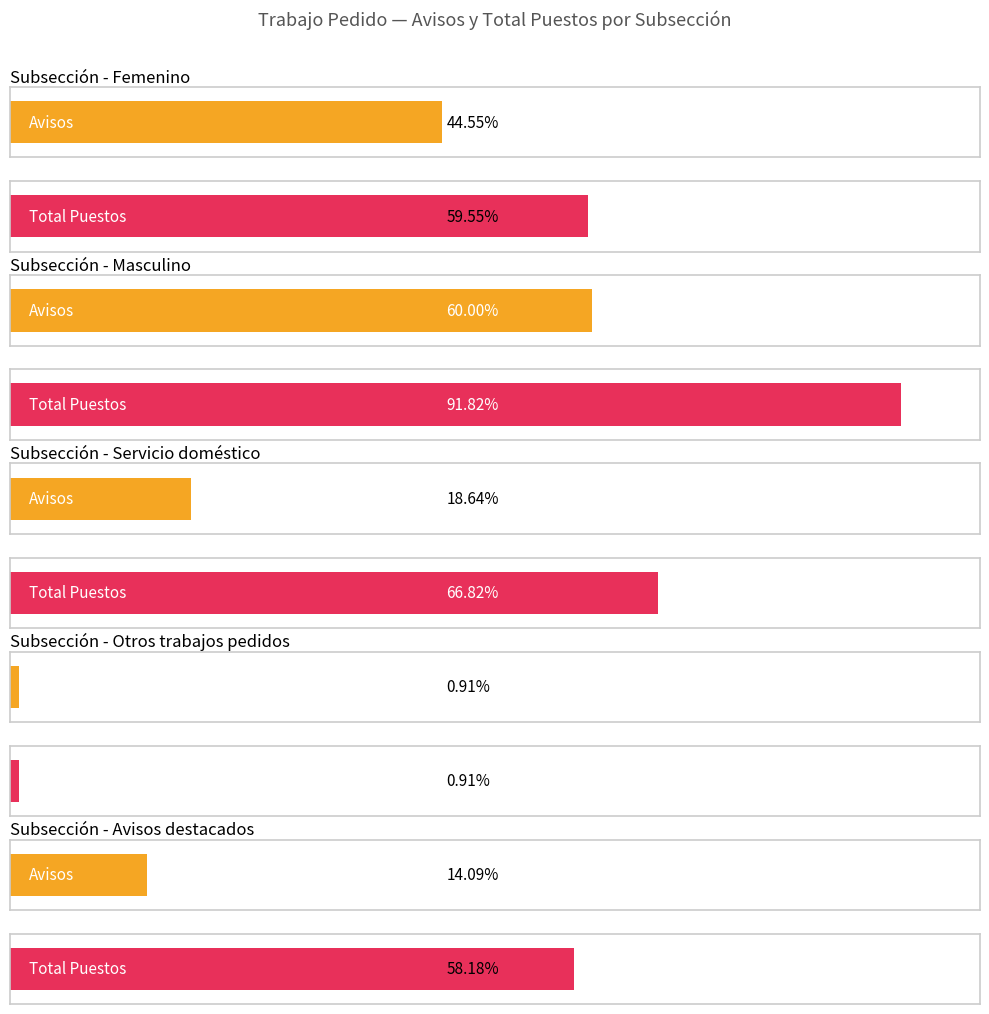

Reading left to right, extract all data points from this chart.

avisos: 98	132	41	2	31
avisos_filtro: 98	132	41	2	31
total_puestos: 131	202	147	2	128